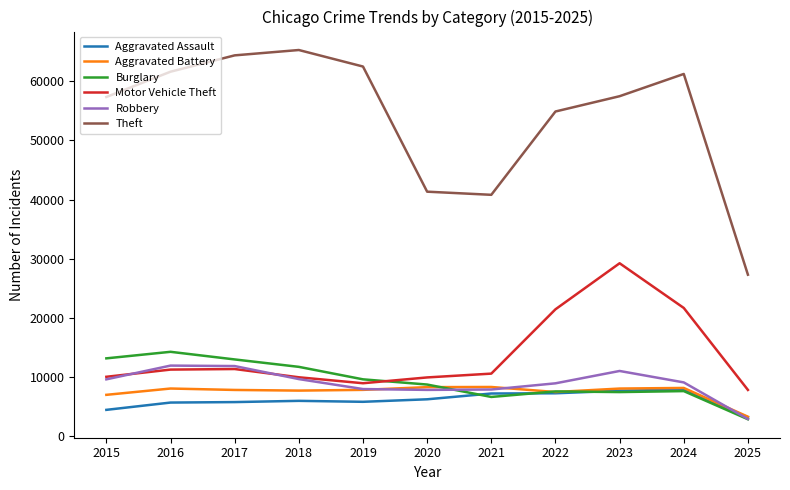

True or false: Theft and Aggravated Battery cross at least once.

False